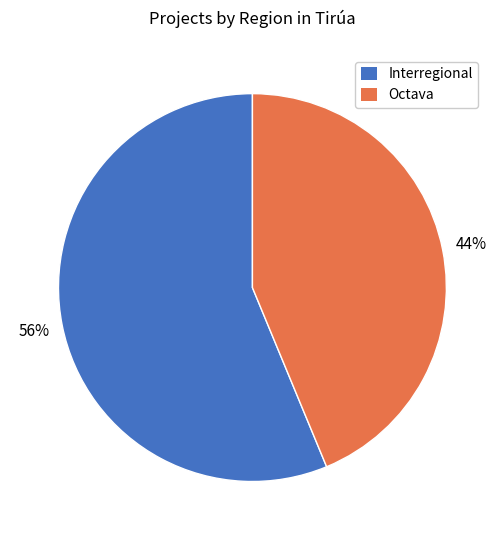

To the nearest percent, what is the average slice percentage?

50%